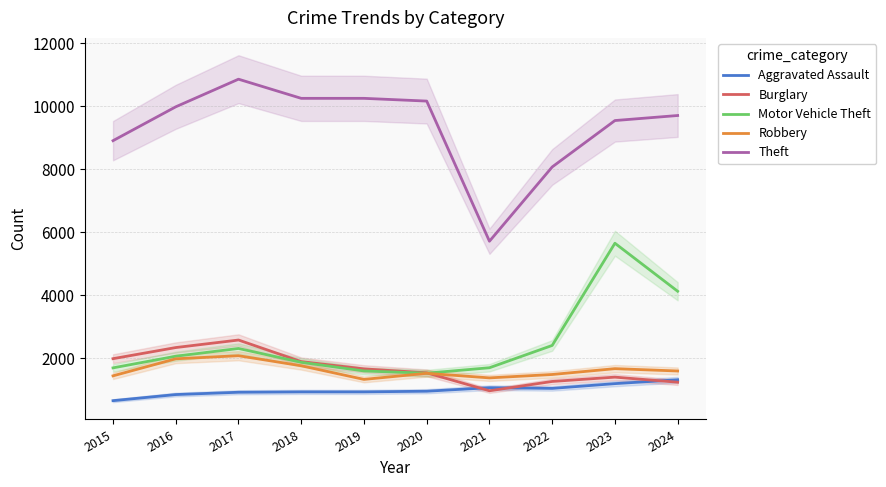

Which series has the widest spread of values?

Theft